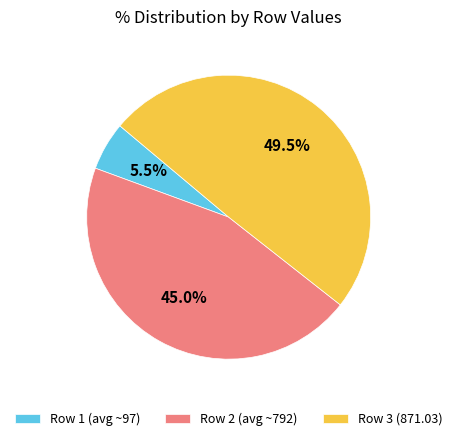

Which category has the smallest portion of the pie?

Row 1 (avg ~97)